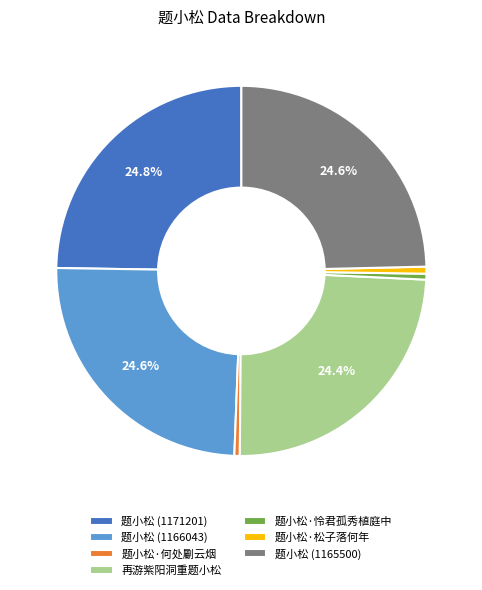

How many segments does this pie chart have?

7